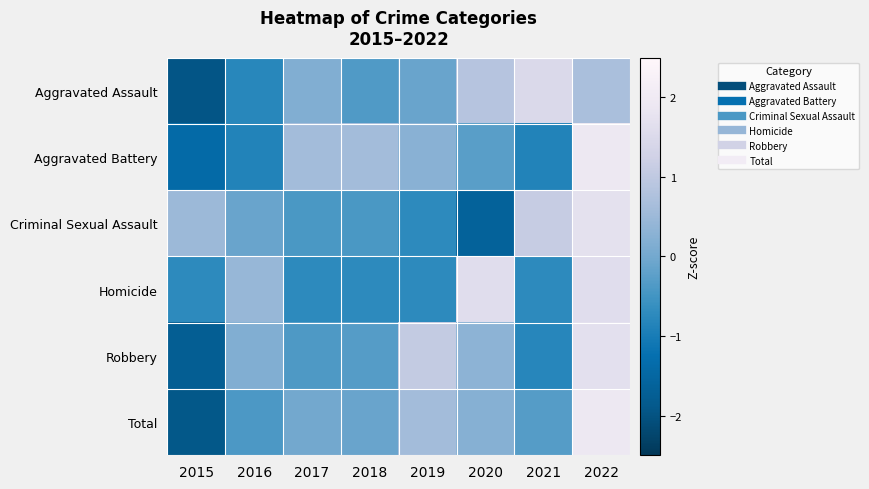

What is the total value across all series at 2022?

9.5